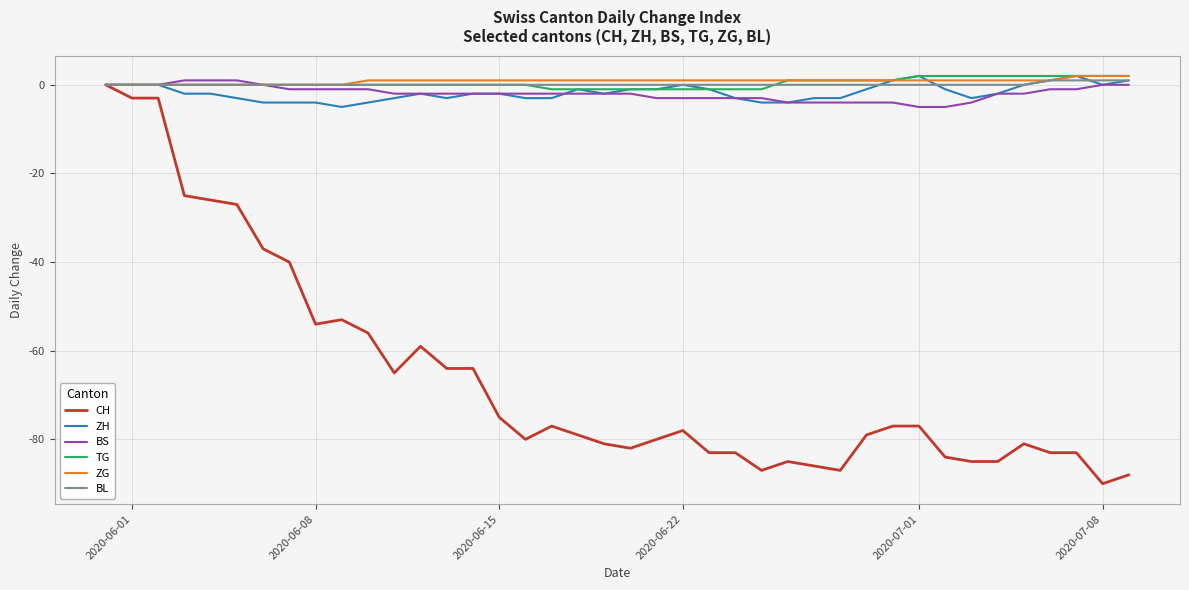

What is the smallest value displayed?

-90